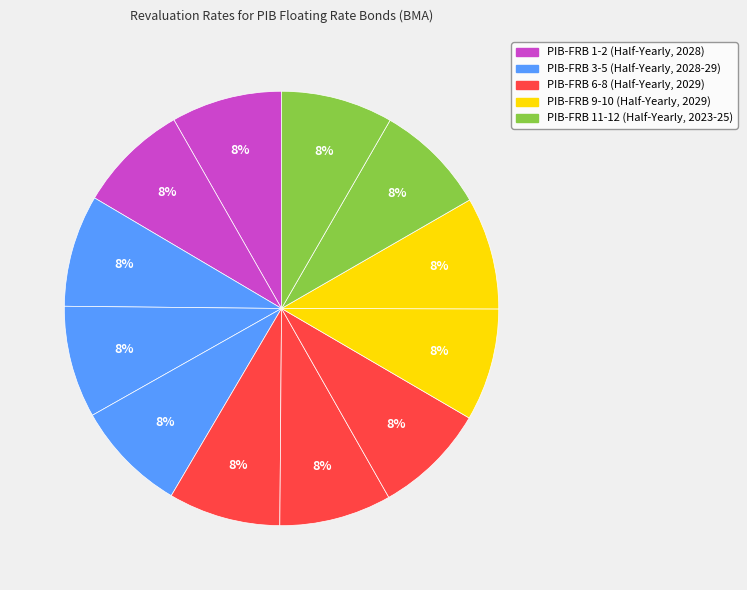

Count the number of slices in the pie.

12